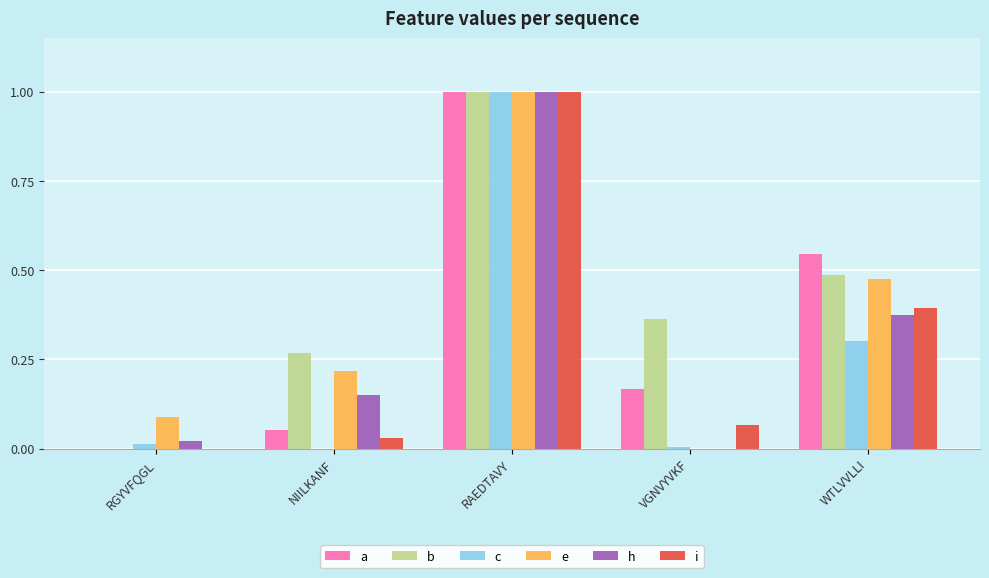

Is it true that h equals 0.0 at VGNVYVKF?

True